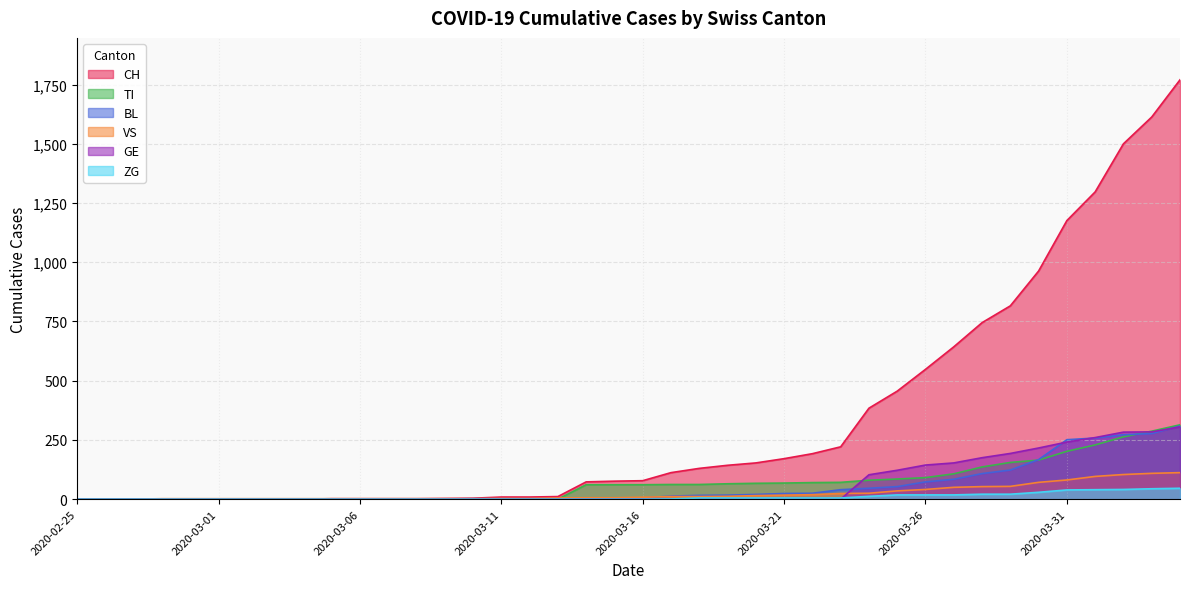

Rank the categories by ZG value from lowest to highest.

2020-02-25, 2020-02-26, 2020-02-27, 2020-02-28, 2020-02-29, 2020-03-01, 2020-03-02, 2020-03-03, 2020-03-04, 2020-03-05, 2020-03-06, 2020-03-07, 2020-03-08, 2020-03-09, 2020-03-10, 2020-03-11, 2020-03-12, 2020-03-13, 2020-03-14, 2020-03-15, 2020-03-16, 2020-03-17, 2020-03-18, 2020-03-19, 2020-03-20, 2020-03-21, 2020-03-22, 2020-03-23, 2020-03-24, 2020-03-25, 2020-03-26, 2020-03-27, 2020-03-28, 2020-03-29, 2020-03-30, 2020-03-31, 2020-04-01, 2020-04-02, 2020-04-03, 2020-04-04